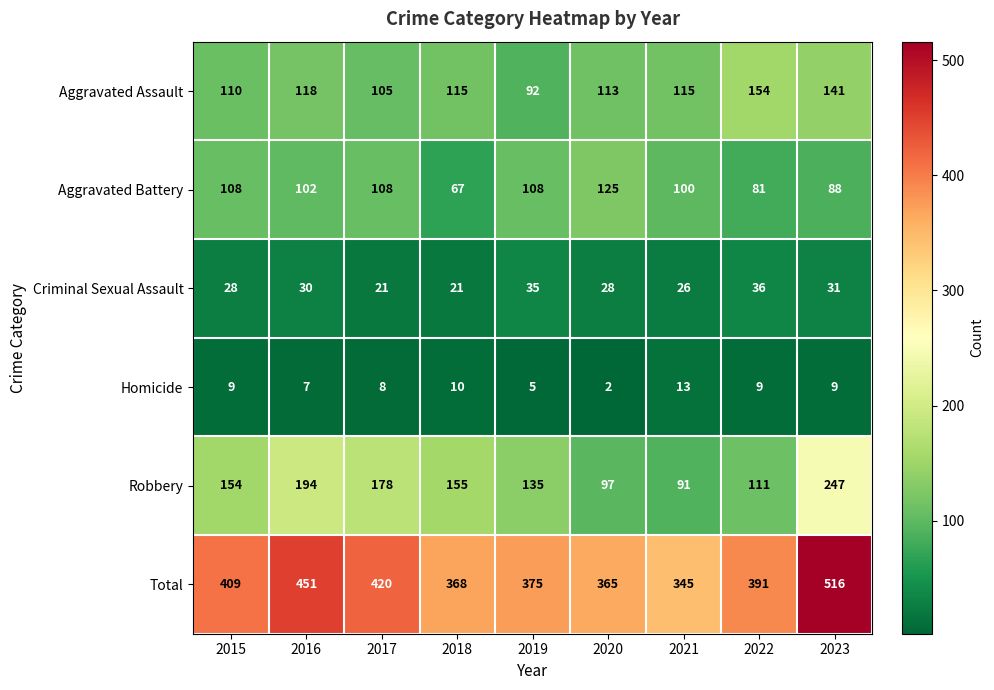

At which category does the chart reach its minimum across all series?

2020